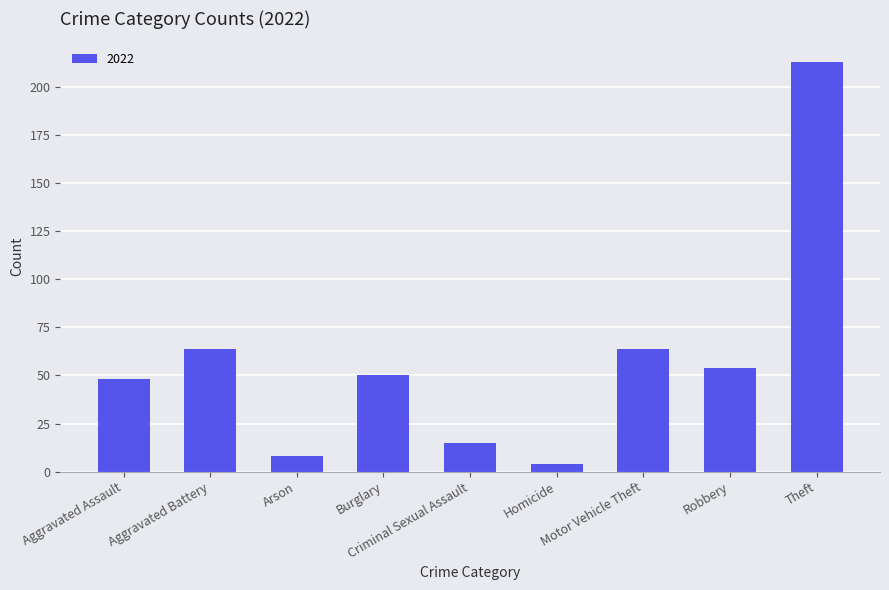

What is the ratio of the value at Motor Vehicle Theft to the value at Robbery?

1.2